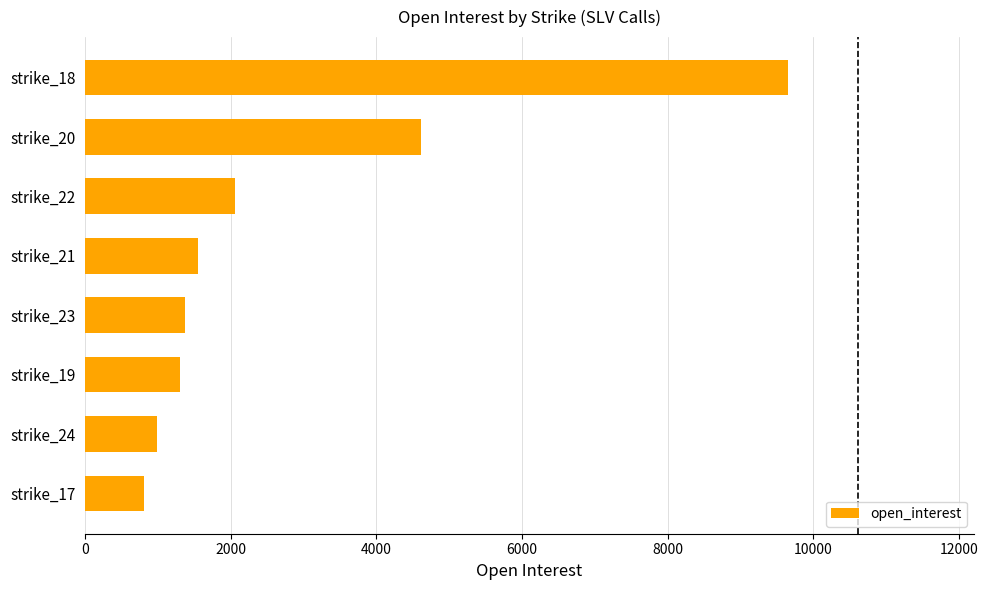

What is the sum of all values?

22353